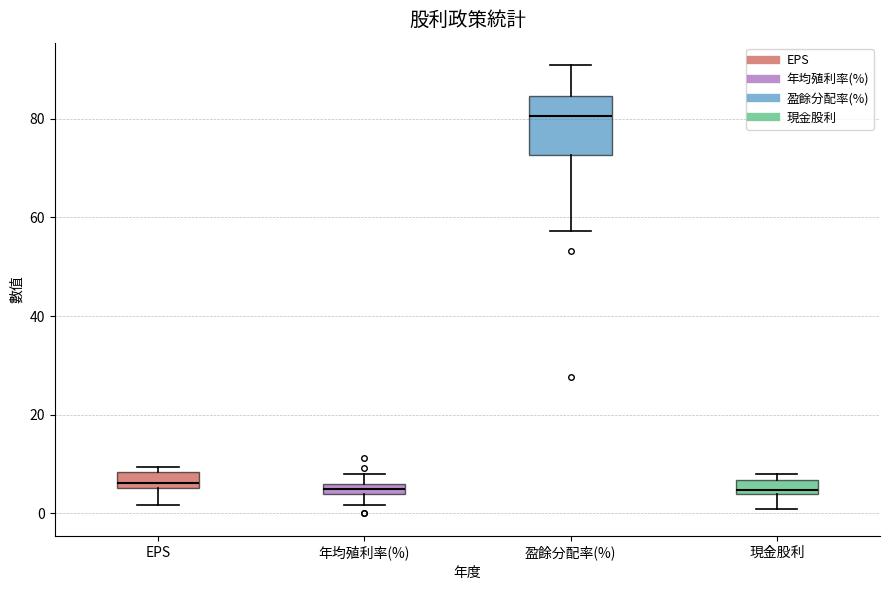

Where is the upper edge of the box for 年均殖利率(%) on the y-axis? The values are not printed on the chart, so give them approximately, as read against the axis.

6